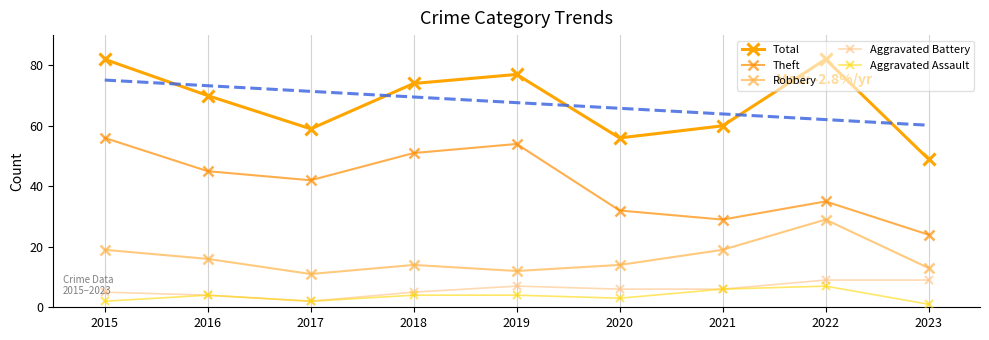

What is the sum of the Robbery values at 2018 and 2015?

33